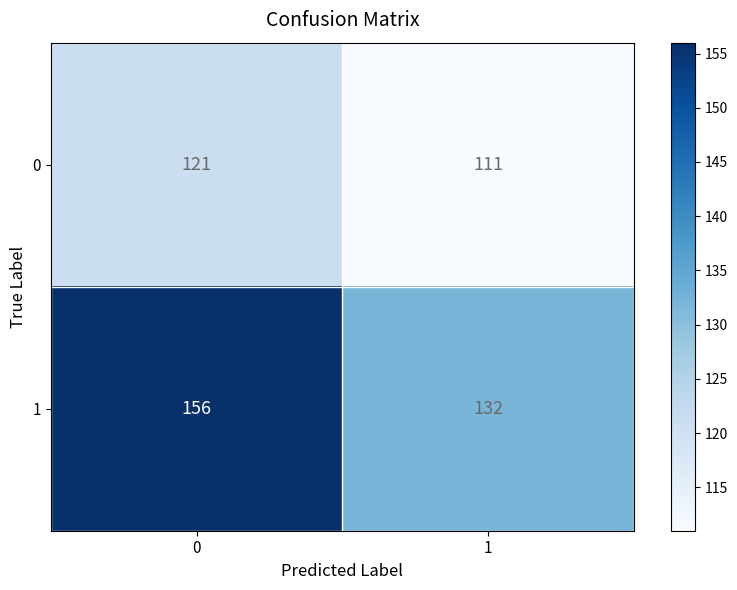

Reading left to right, list all the values displayed in this chart.

0: 0=121	1=111
1: 0=156	1=132